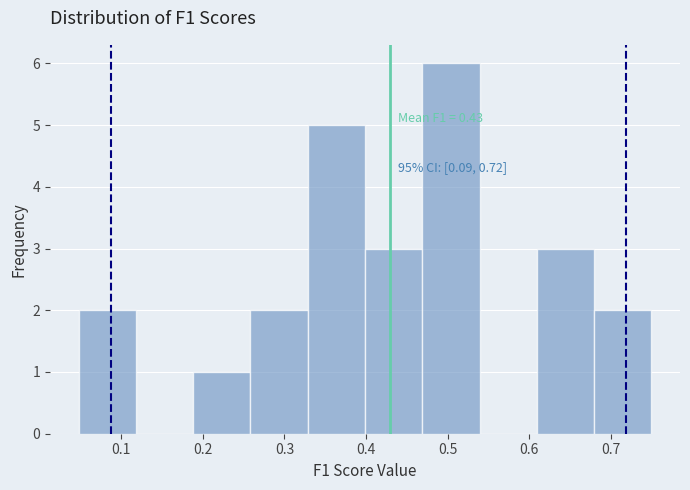

Which range on the x-axis has the tallest bar?

0.47 to 0.54